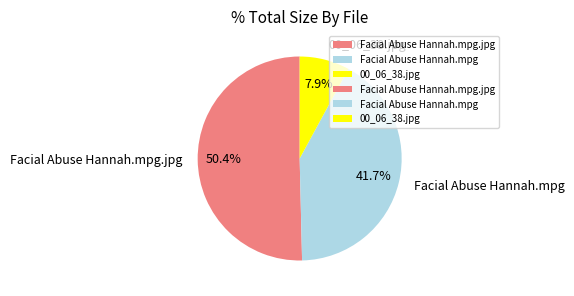

Which category accounts for the majority?

Facial Abuse Hannah.mpg.jpg